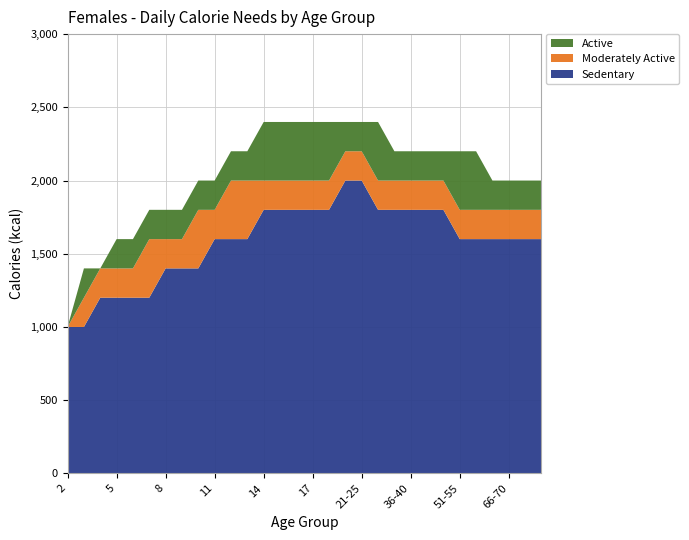

Reading left to right, transcribe all the data shown in this chart.

Sedentary: 2=1000	3=1000	4=1200	5=1200	6=1200	7=1200	8=1400	9=1400	10=1400	11=1600	12=1600	13=1600	14=1800	15=1800	16=1800	17=1800	18=1800	19-20=2000	21-25=2000	26-30=1800	31-35=1800	36-40=1800	41-45=1800	46-50=1800	51-55=1600	56-60=1600	61-65=1600	66-70=1600	71-75=1600	76 and up=1600
Moderately Active: 2=1000	3=1200	4=1400	5=1400	6=1400	7=1600	8=1600	9=1600	10=1800	11=1800	12=2000	13=2000	14=2000	15=2000	16=2000	17=2000	18=2000	19-20=2200	21-25=2200	26-30=2000	31-35=2000	36-40=2000	41-45=2000	46-50=2000	51-55=1800	56-60=1800	61-65=1800	66-70=1800	71-75=1800	76 and up=1800
Active: 2=1000	3=1400	4=1400	5=1600	6=1600	7=1800	8=1800	9=1800	10=2000	11=2000	12=2200	13=2200	14=2400	15=2400	16=2400	17=2400	18=2400	19-20=2400	21-25=2400	26-30=2400	31-35=2200	36-40=2200	41-45=2200	46-50=2200	51-55=2200	56-60=2200	61-65=2000	66-70=2000	71-75=2000	76 and up=2000